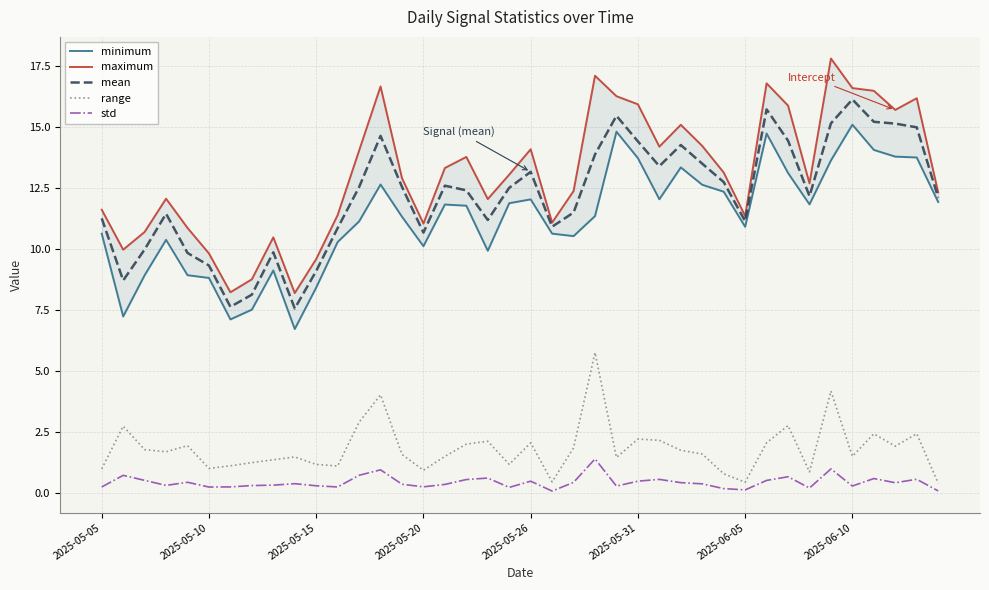

True or false: maximum and range intersect in this chart.

False